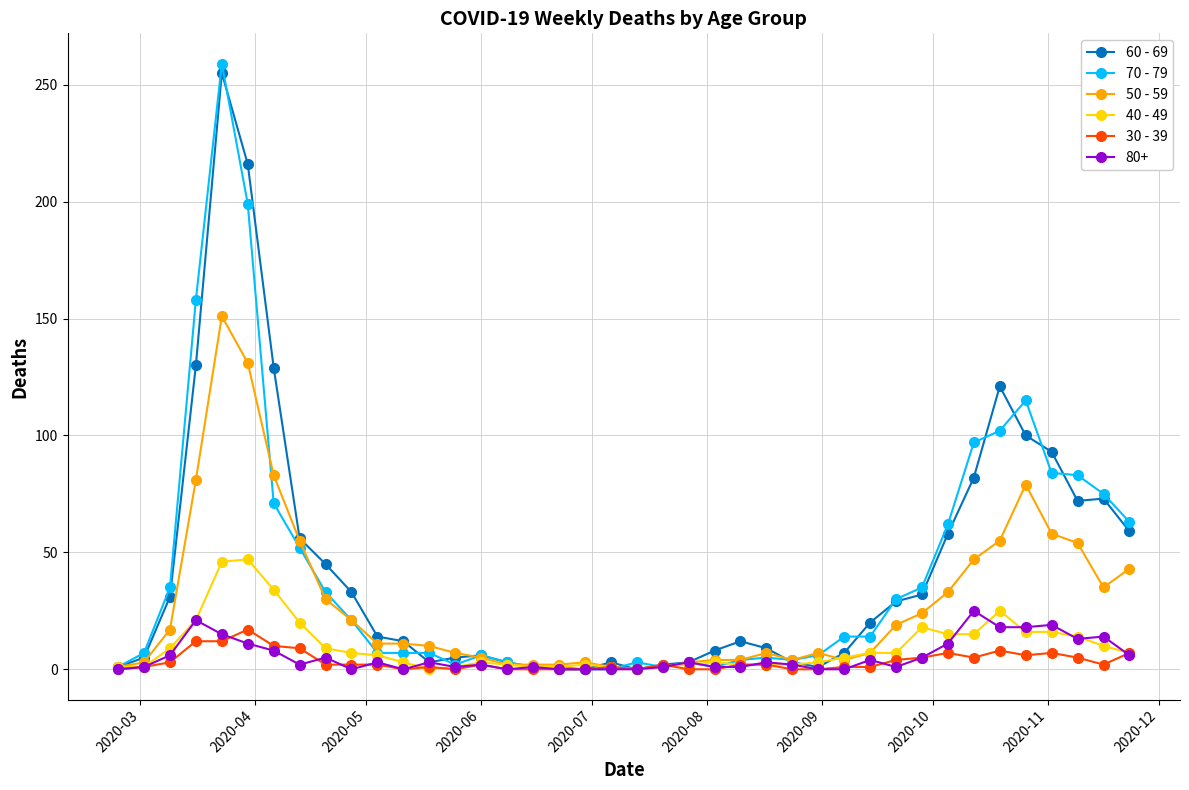

True or false: 70 - 79 has more than 2 points higher than both neighbors.

True